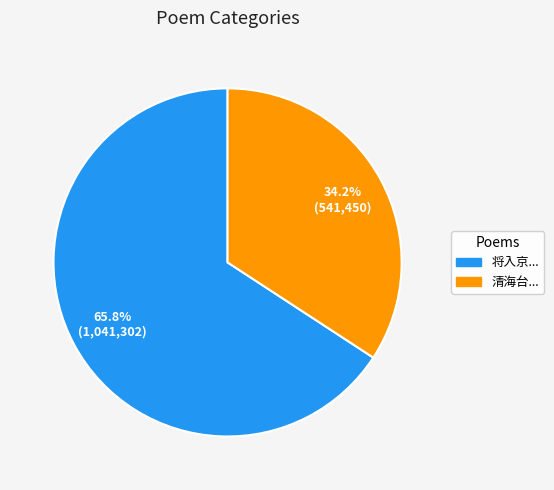

How many slices are in this pie chart?

2